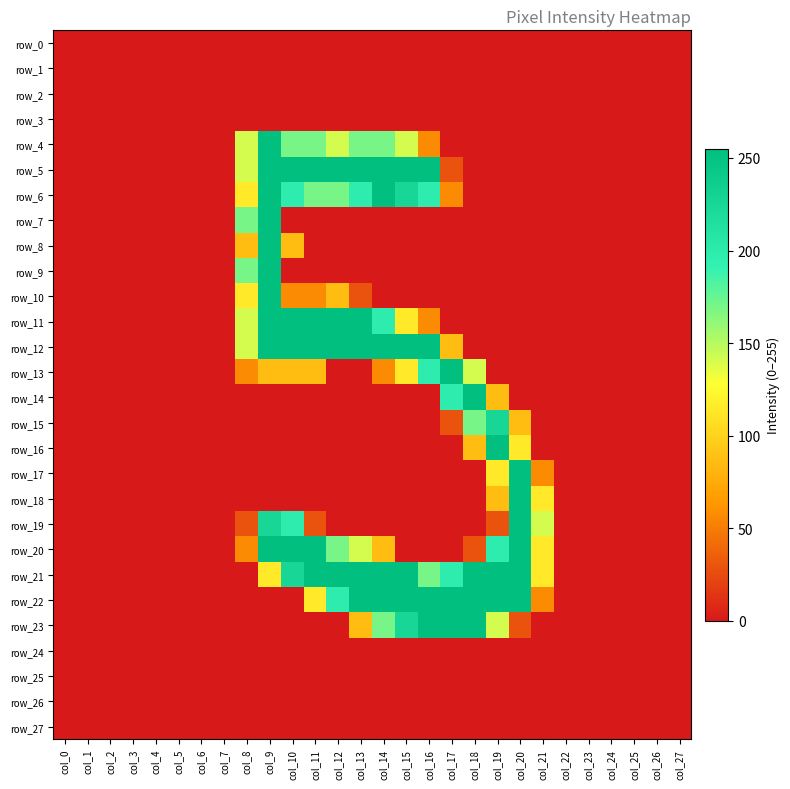

What is the spread (max minus min) of values at col_9?

255